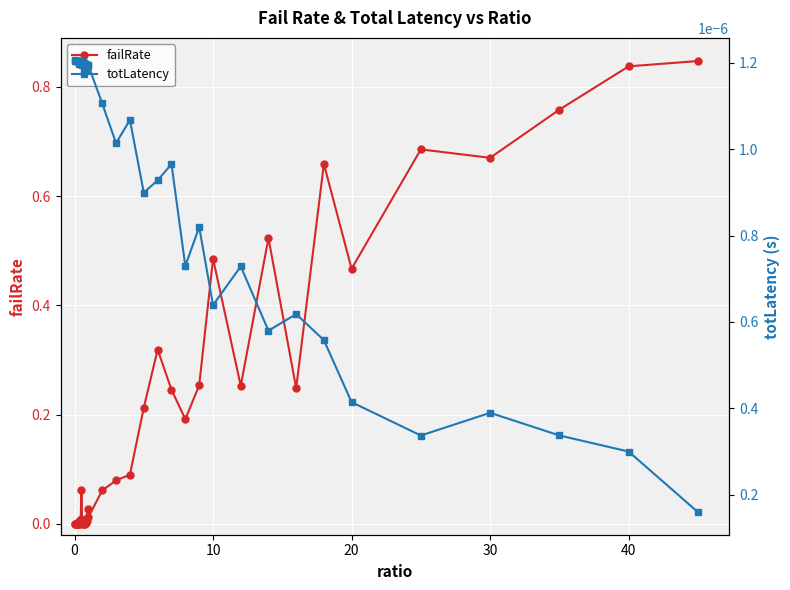

Is it true that failRate equals 0.4 at 40?

False